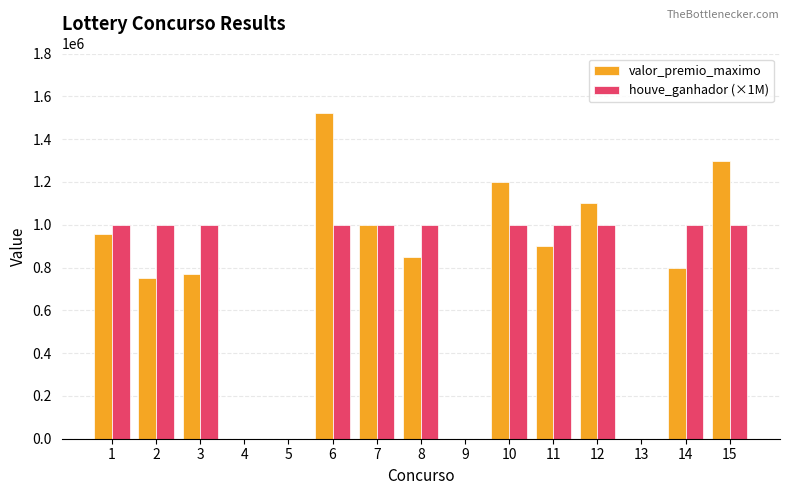

How many data points does each series have?

15